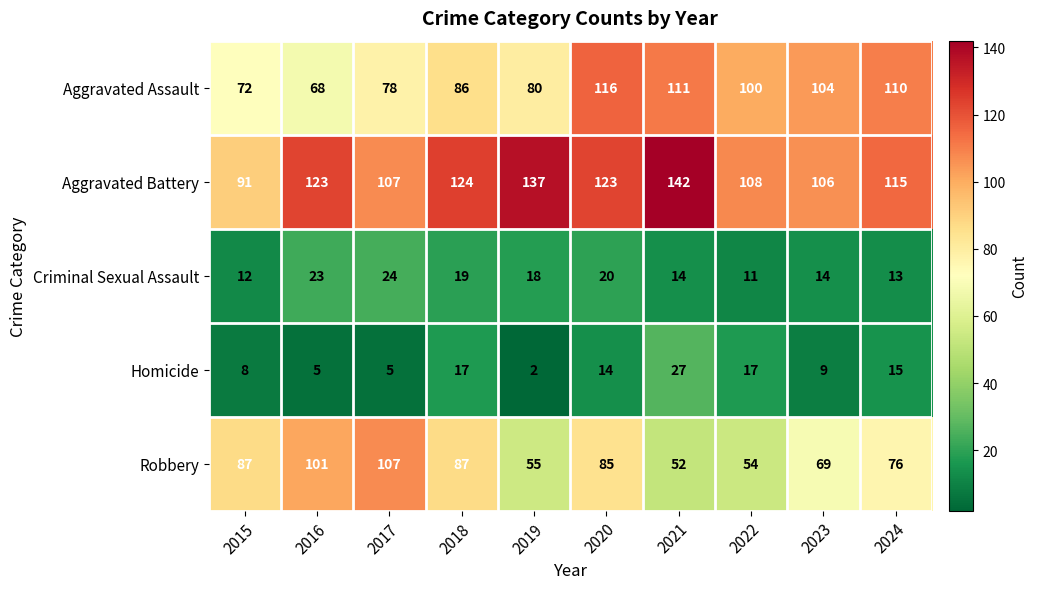

What is the sum of all Aggravated Battery values?

1176